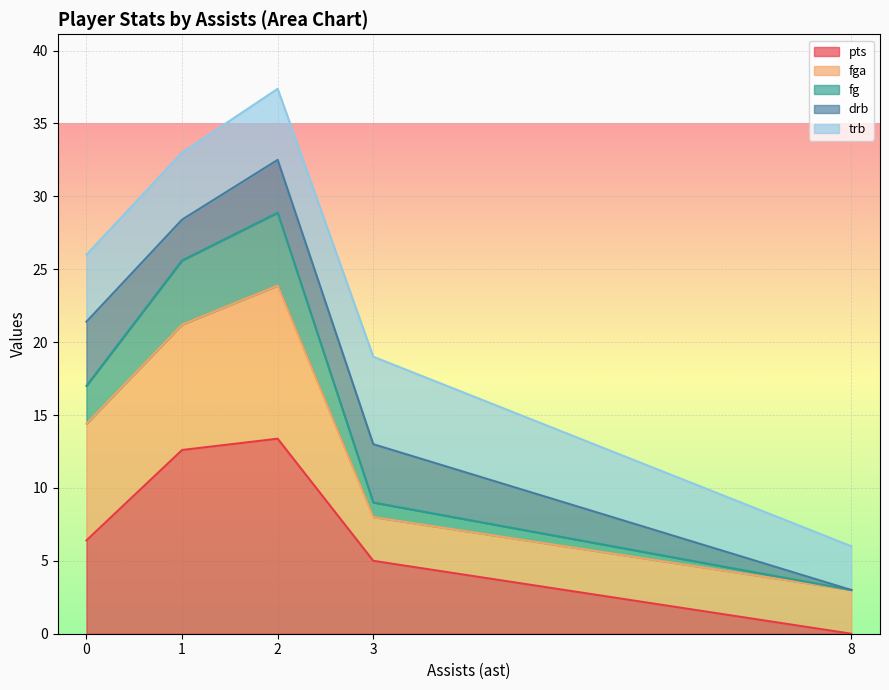

What is the label of the 15th point from the right?

2